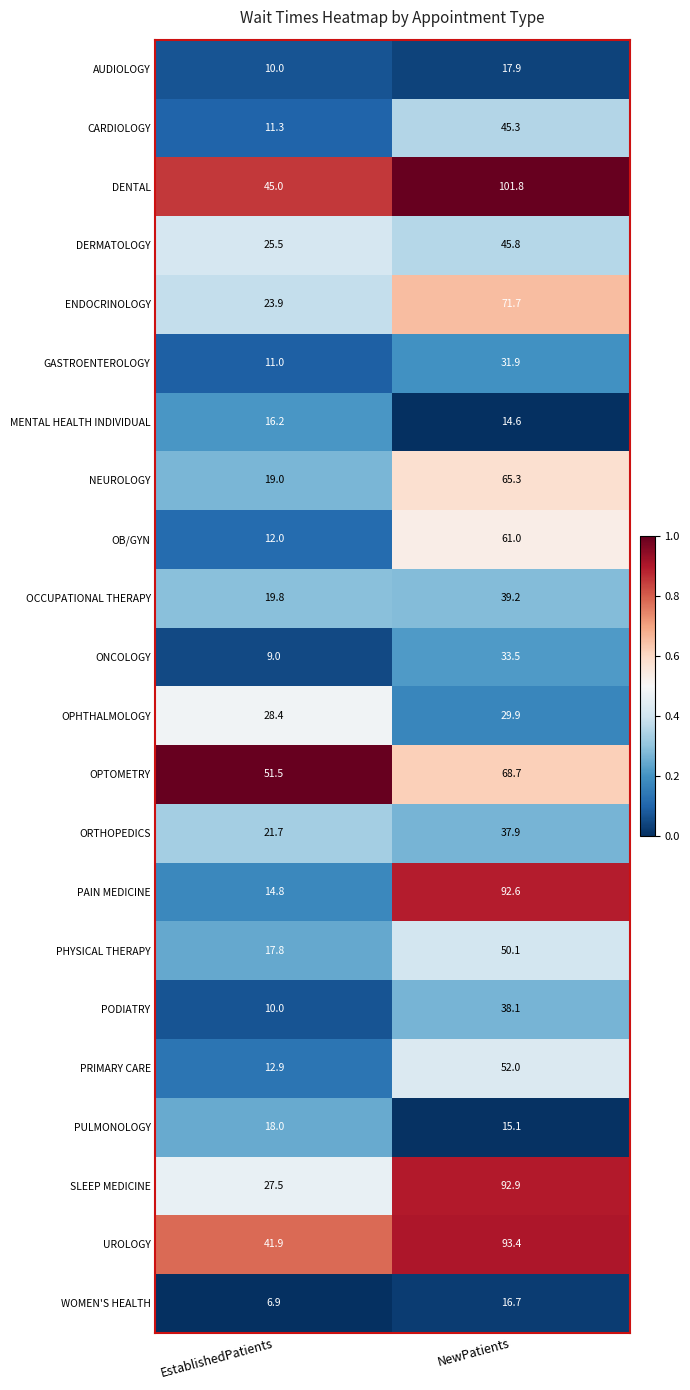

What value does the OB/GYN series have at EstablishedPatients?

12.0